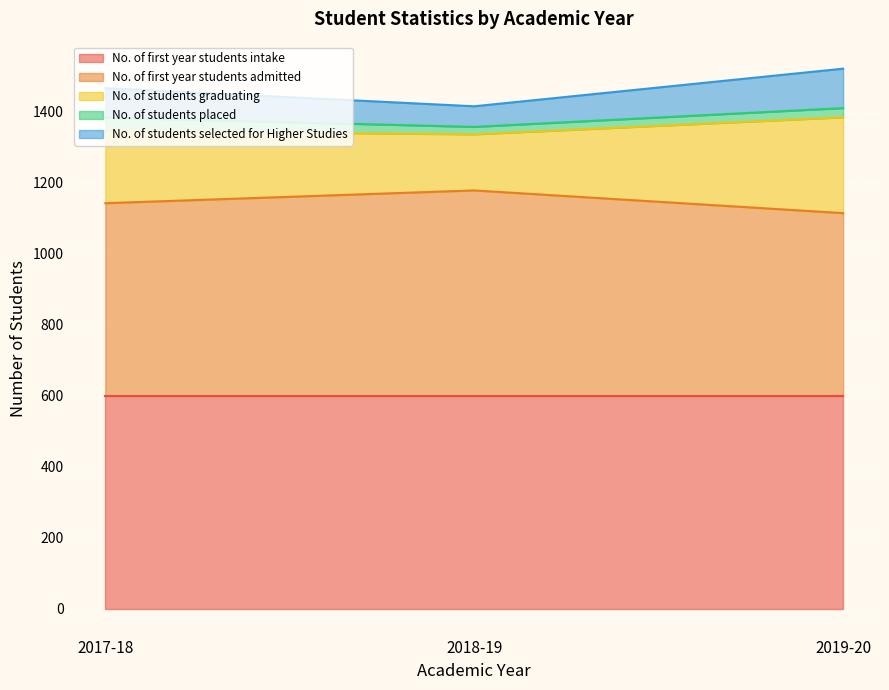

Rank the categories by No. of students selected for Higher Studies value from lowest to highest.

2018-19, 2017-18, 2019-20